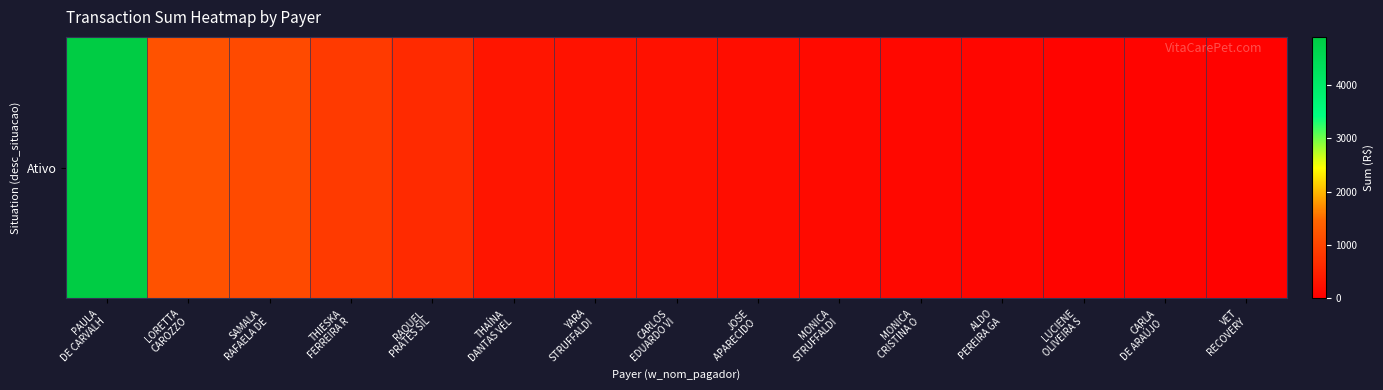

What is the average value?

686.2